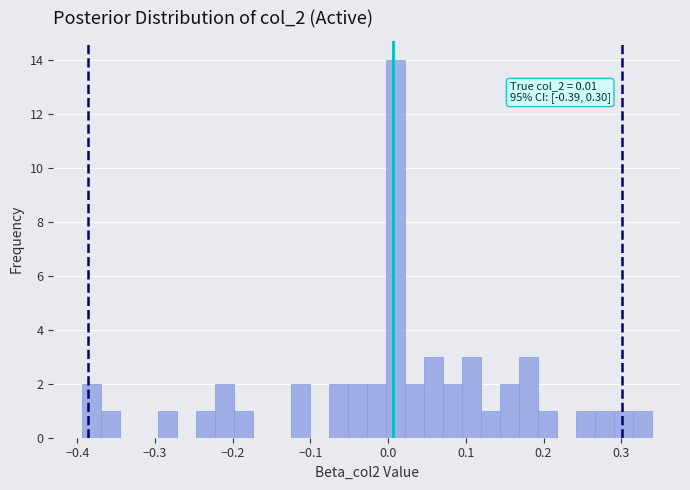

Around what value on the x-axis is the tallest bar? Give the approximate position of its centre, as read against the axis.

0.01